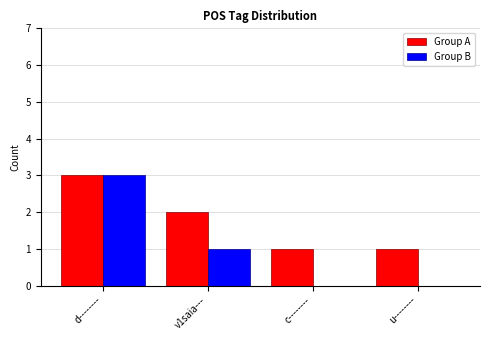

Count the number of data series in this chart.

2